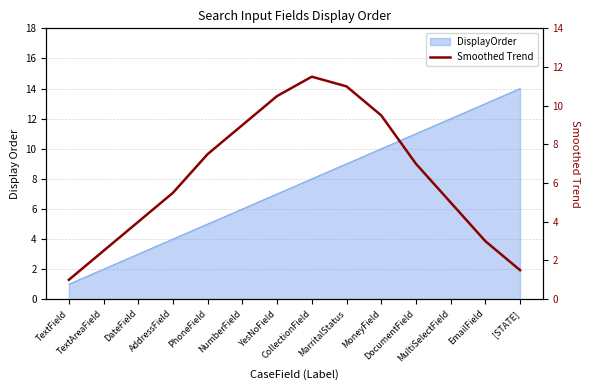

Where is the first local maximum?

CollectionField